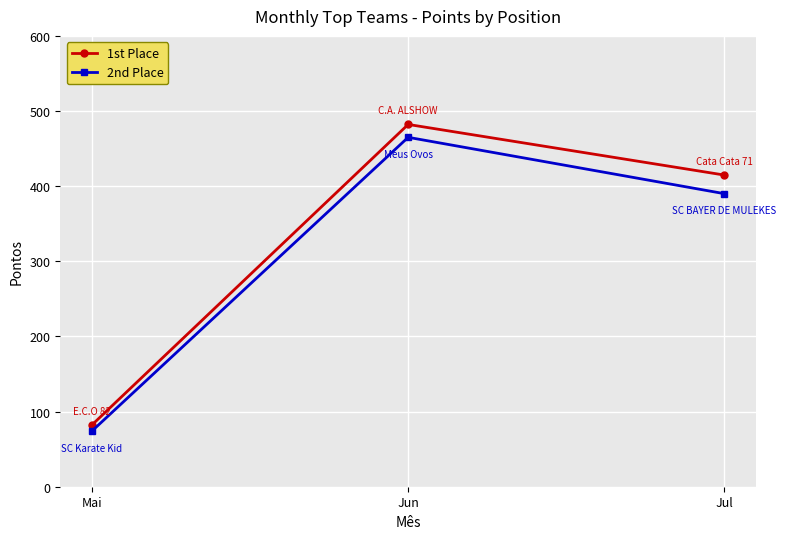

Reading left to right, transcribe all the data shown in this chart.

1st Place: 82.2	482.2	414.8
2nd Place: 74.0	465.0	390.0